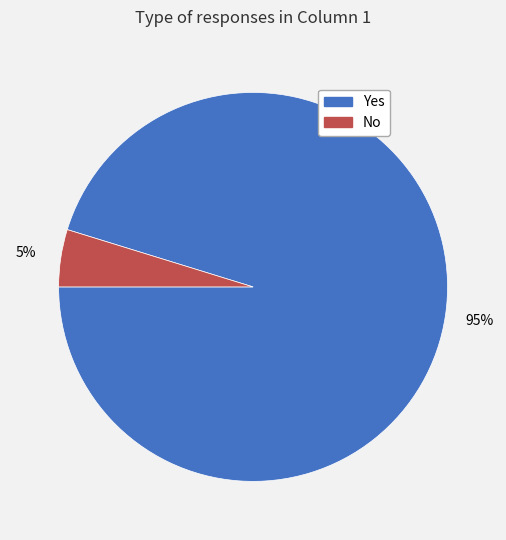

Which slice represents more than half of the pie?

Yes